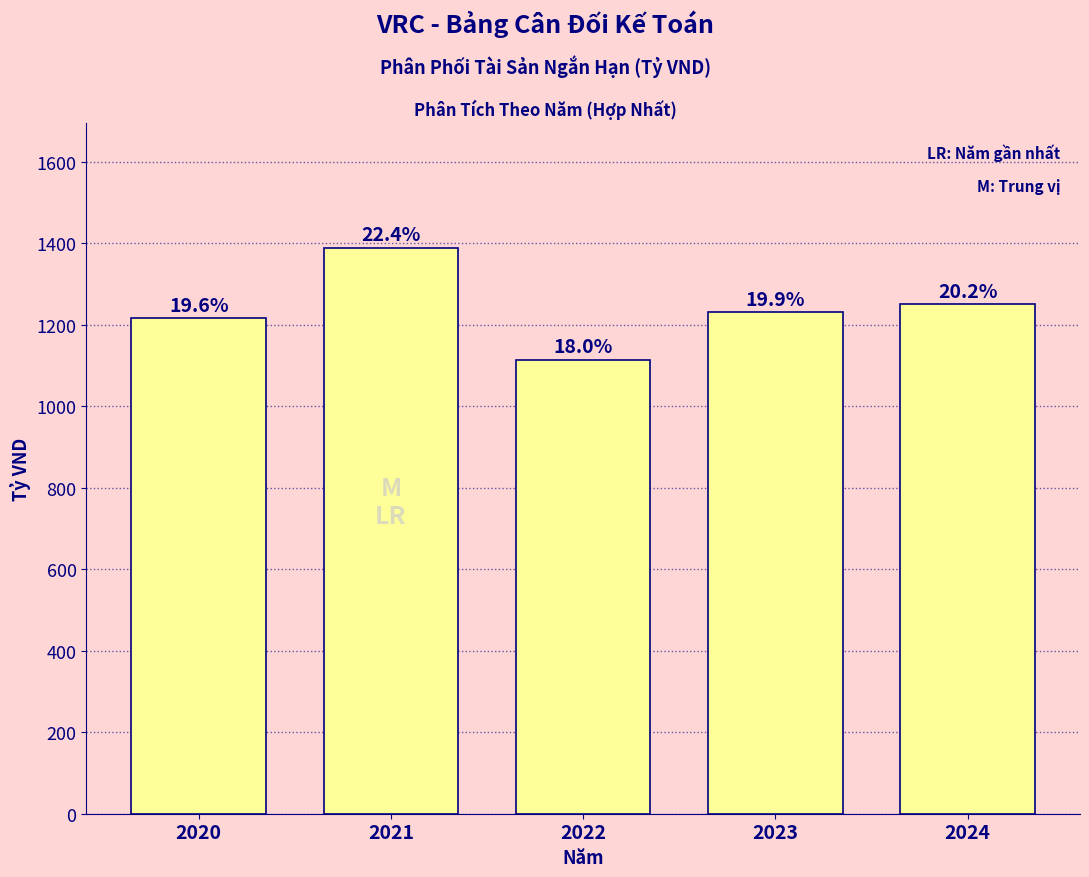

How many bars are there in total?

5